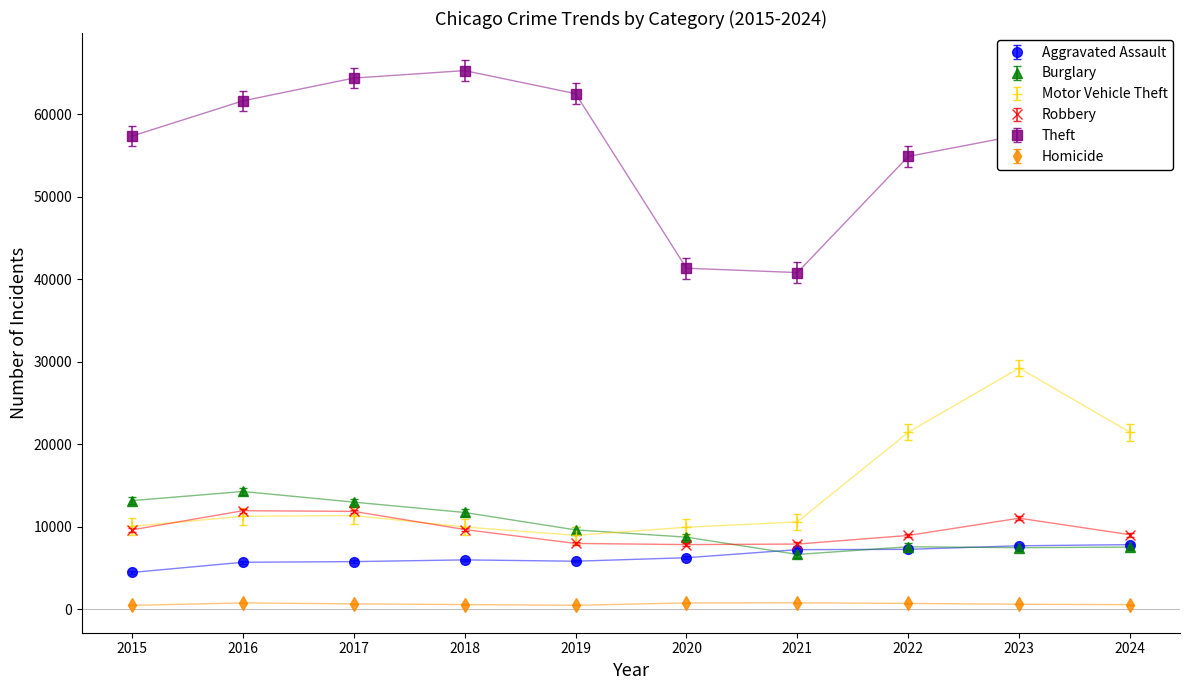

Which series has the widest spread of values?

Theft